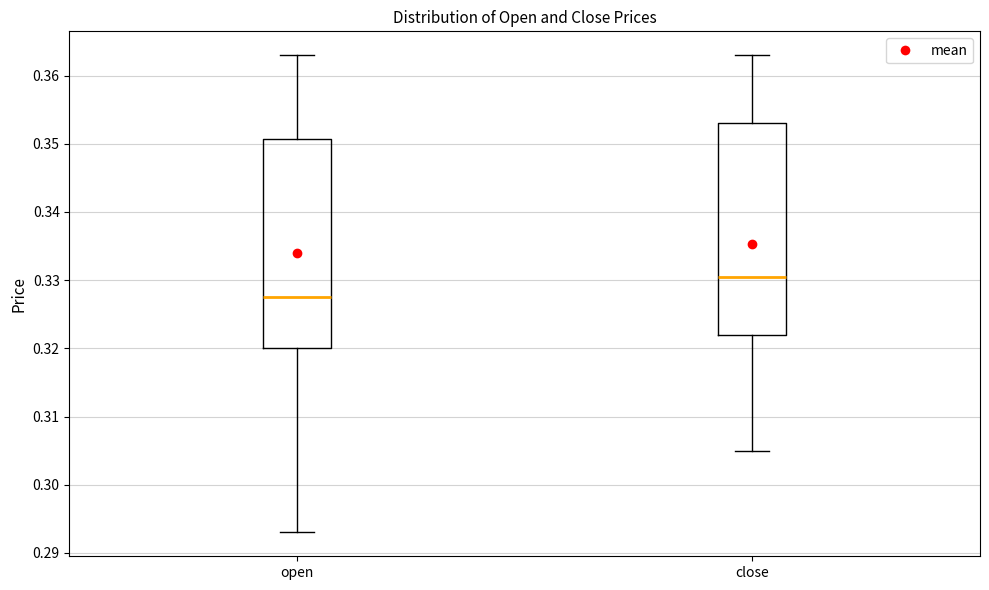

Which box's median line is the lowest?

open